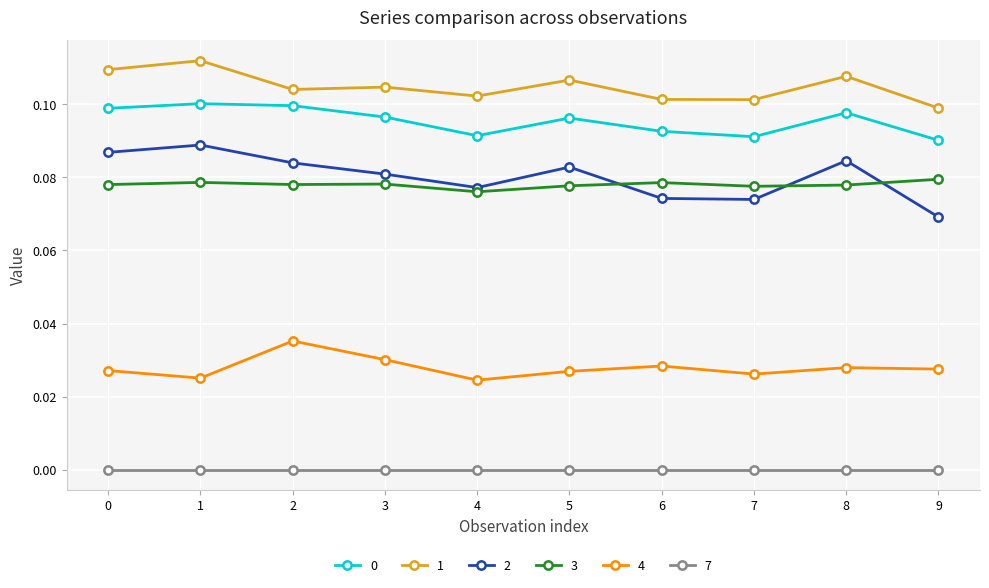

At which label is 3 closest to 0?

4